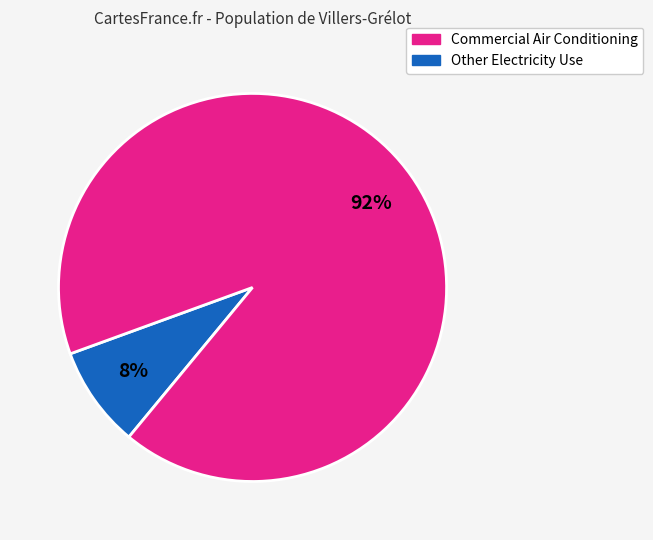

Is there a majority slice in this chart?

Yes